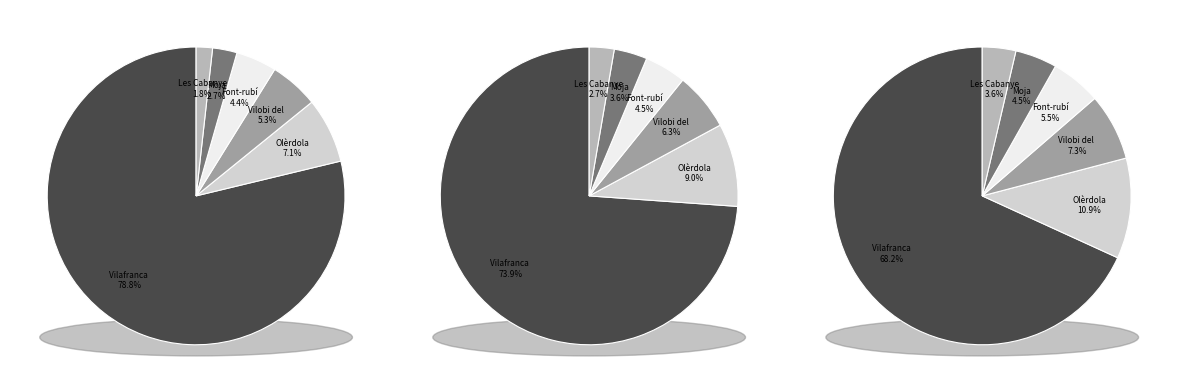

To the nearest percent, what is the combined percentage of Les Cabanyes and Vilobi del Penedès?

7%